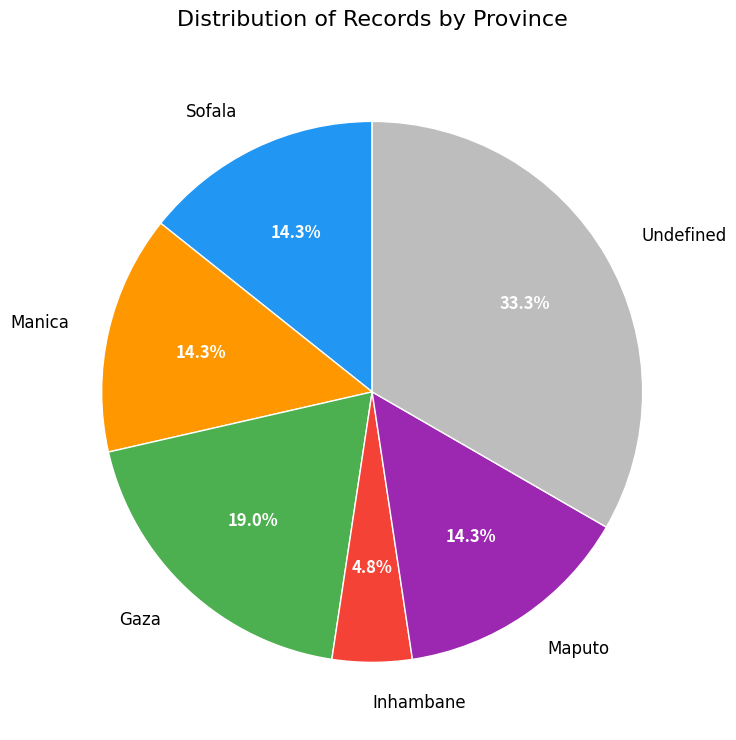

Does any single category account for the majority?

No